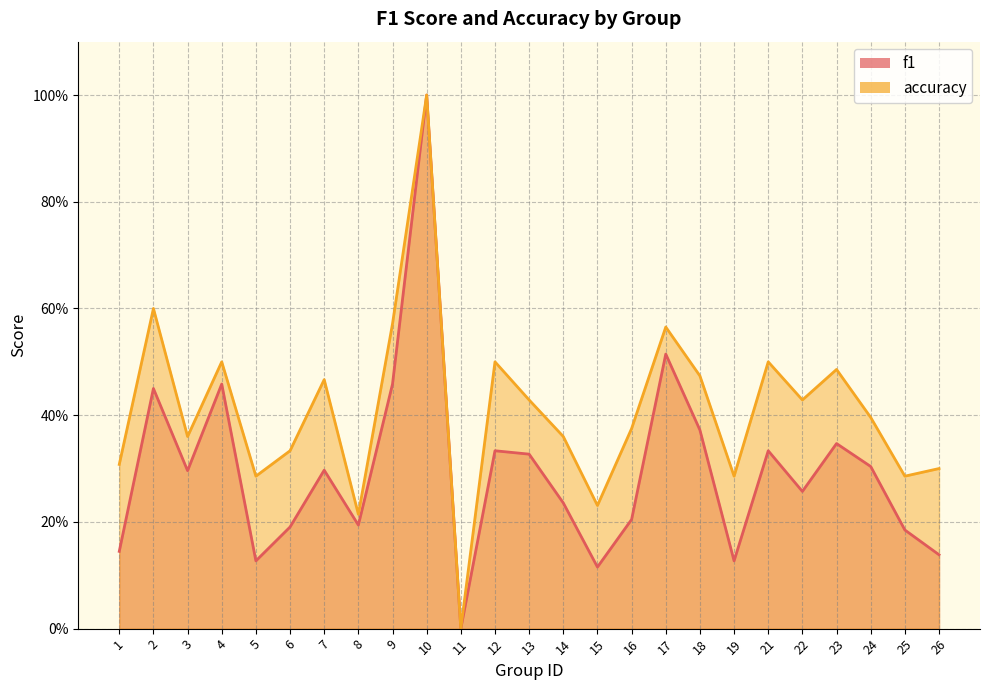

Does the chart have visible grid lines?

Yes